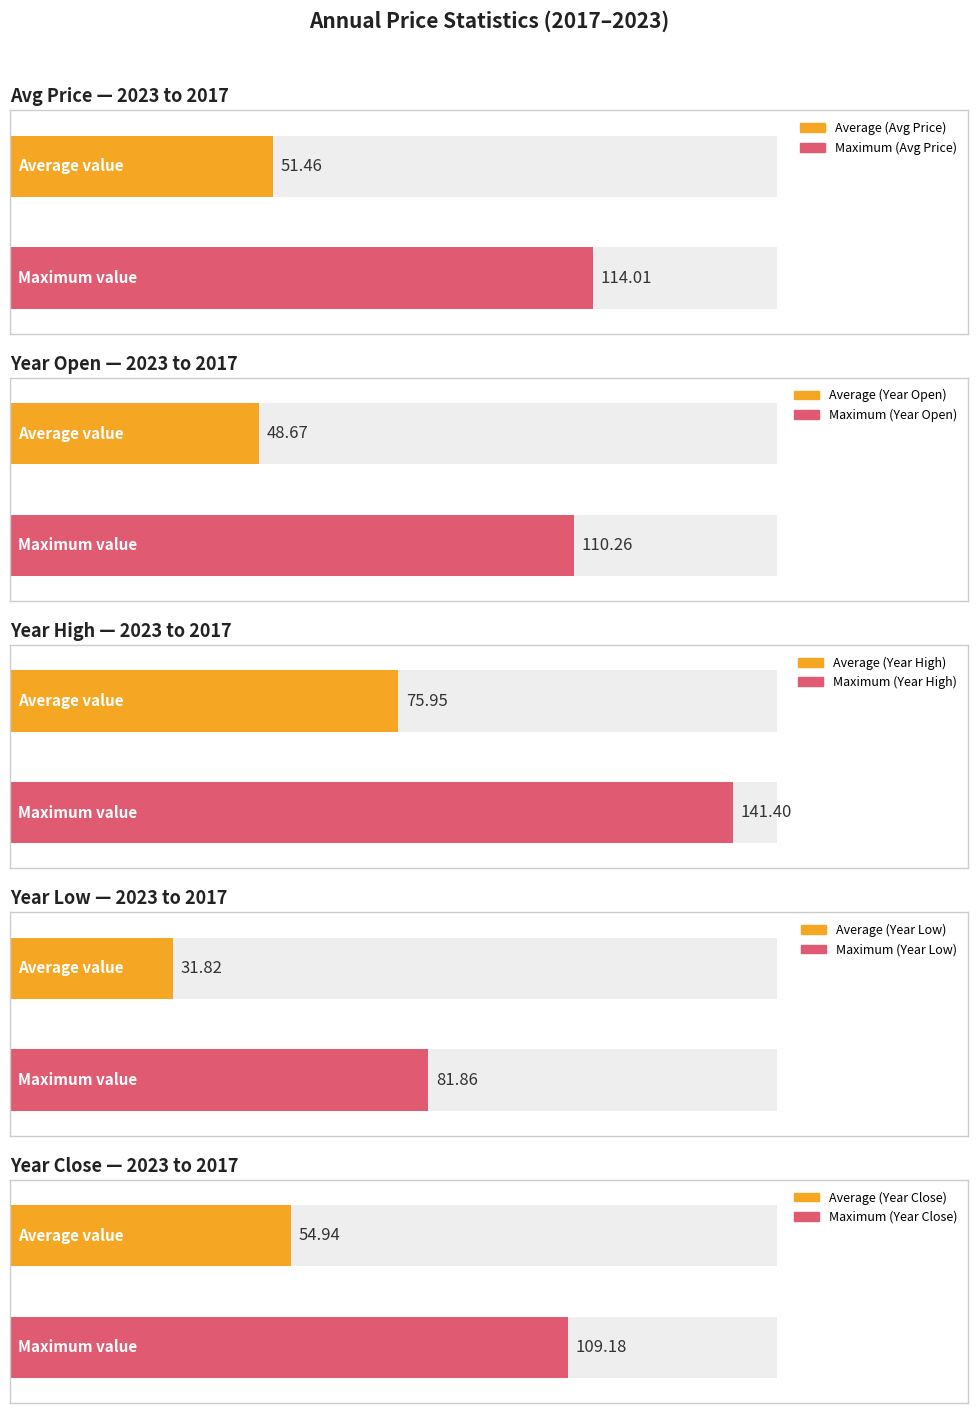

Does the chart contain any negative values?

No